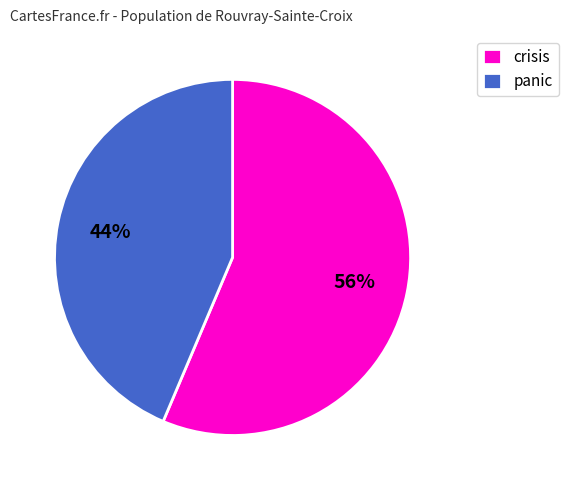

To the nearest percent, what is the average slice percentage?

50%